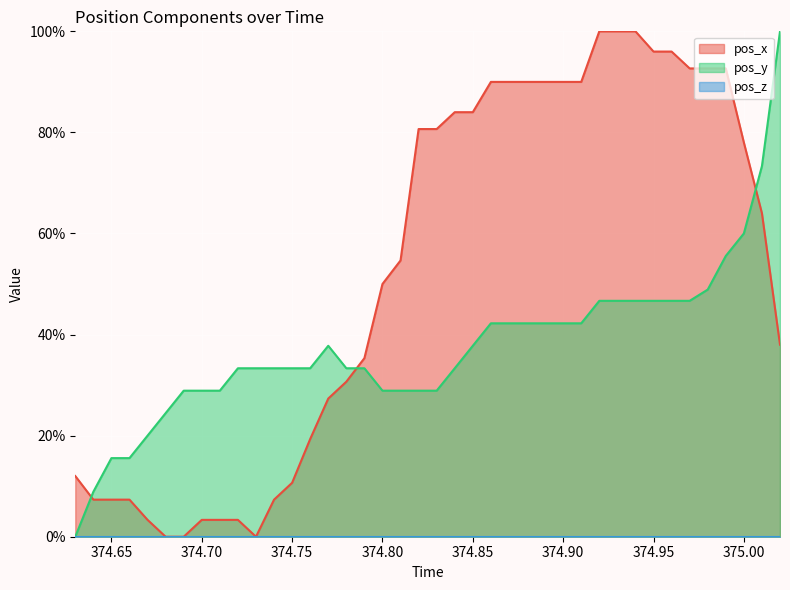

Is it true that pos_y equals 22.0 at 374.90?

False